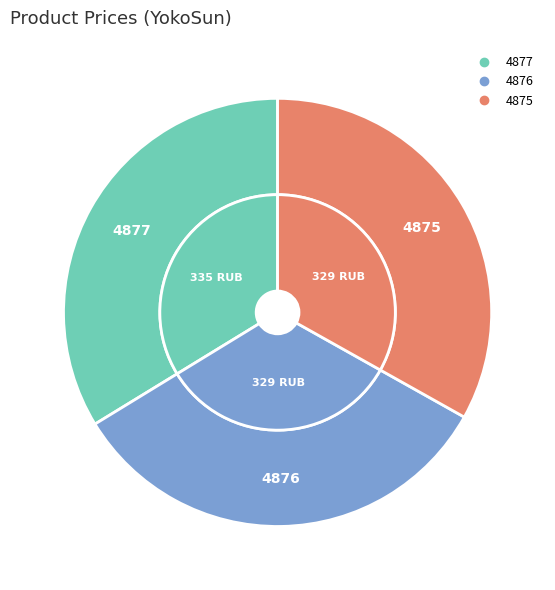

Count the number of slices in the pie.

3